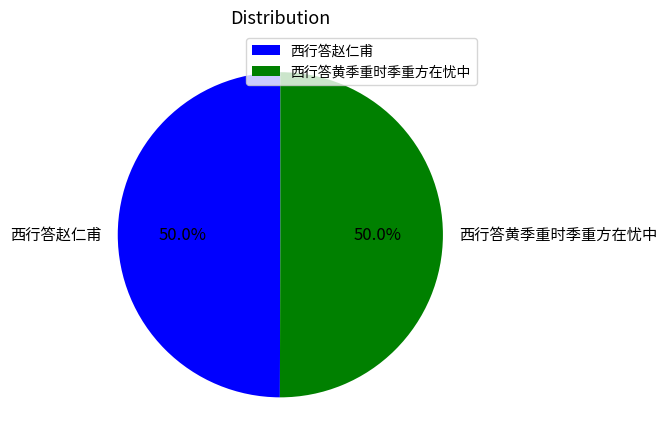

Combined, do 西行答赵仁甫 and 西行答黄季重时季重方在忧中 account for over 50%?

Yes